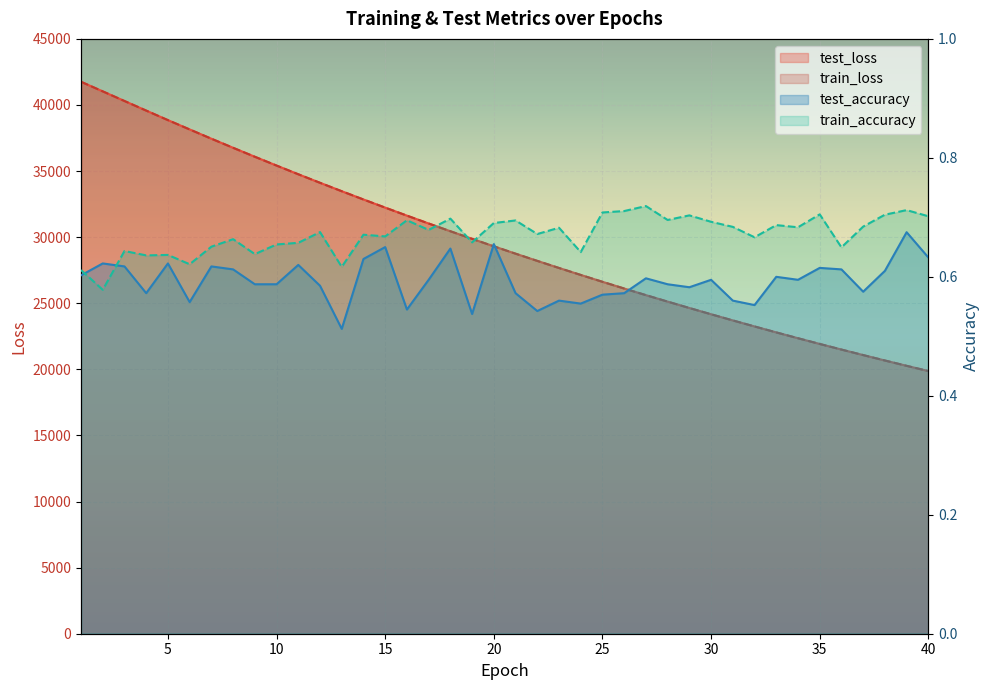

Which category has the highest value in the test_accuracy series?

39